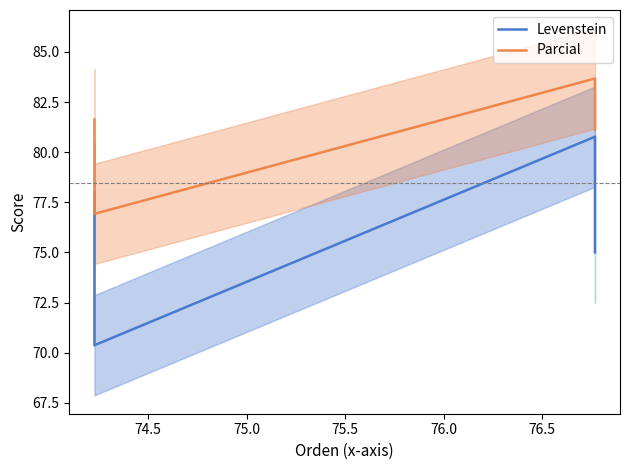

True or false: Levenstein has more than 0 points higher than both neighbors.

True